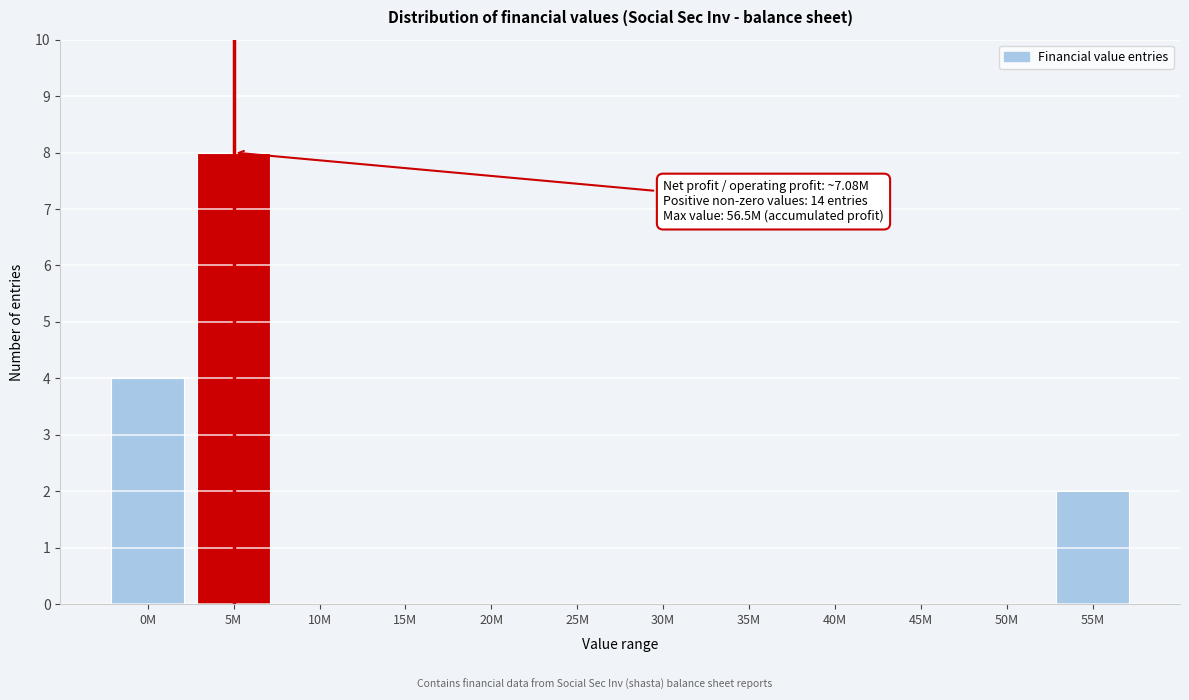

Reading right to left, what are all the values shown in this chart?

55M=2	50M=0	45M=0	40M=0	35M=0	30M=0	25M=0	20M=0	15M=0	10M=0	5M=8	0M=4